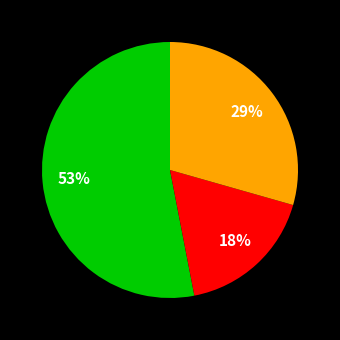

To the nearest percent, what is the average slice percentage?

33%